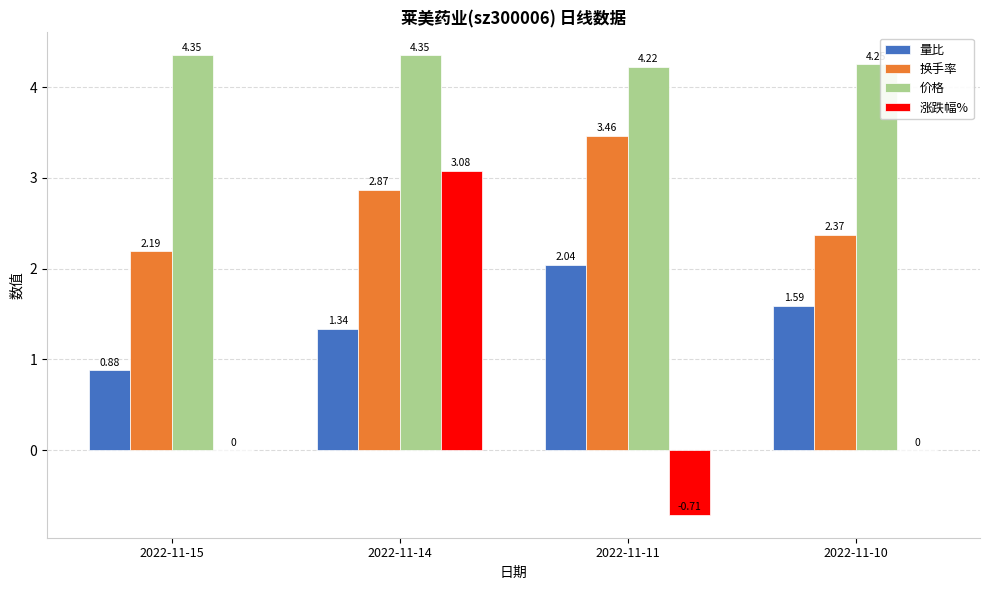

What is the sum of all 价格 values?

17.2